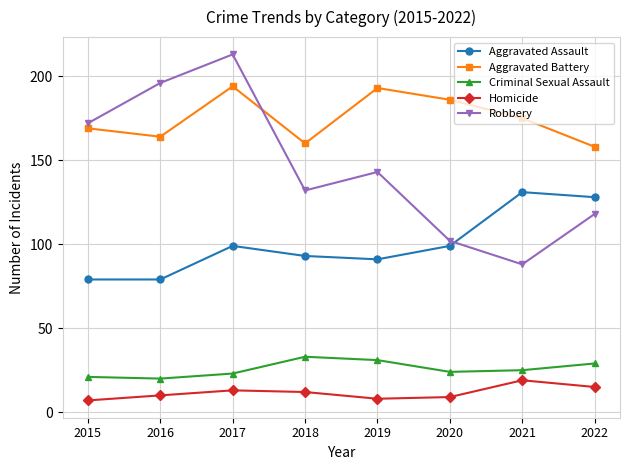

What is the greatest value displayed?

213